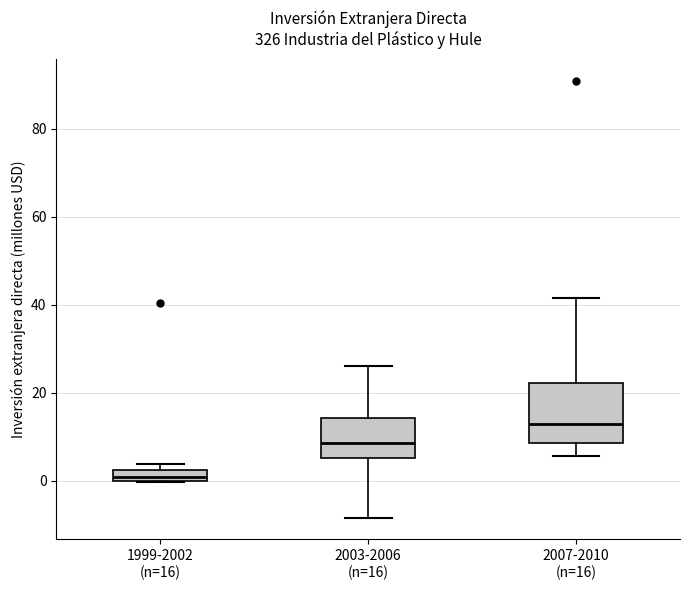

Which box's median line is the lowest?

1999-2002 (n=16)